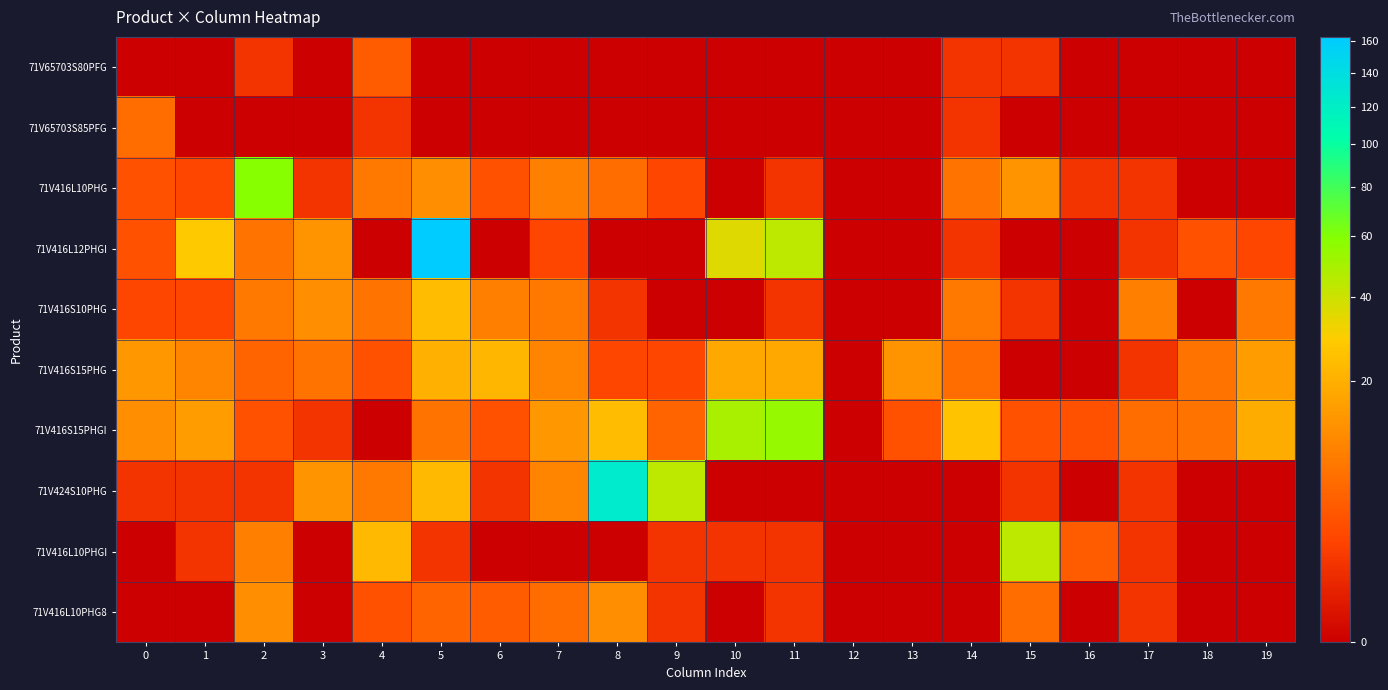

Reading right to left, list all the values displayed in this chart.

71V65703S80PFG: 19=0	18=0	17=0	16=0	15=1	14=1	13=0	12=0	11=0	10=0	9=0	8=0	7=0	6=0	5=0	4=4	3=0	2=1	1=0	0=0
71V65703S85PFG: 19=0	18=0	17=0	16=0	15=0	14=1	13=0	12=0	11=0	10=0	9=0	8=0	7=0	6=0	5=0	4=1	3=0	2=0	1=0	0=6
71V416L10PHG: 19=0	18=0	17=1	16=1	15=13	14=7	13=0	12=0	11=1	10=0	9=2	8=6	7=9	6=3	5=12	4=8	3=1	2=59	1=2	0=3
71V416L12PHGI: 19=2	18=3	17=1	16=0	15=0	14=1	13=0	12=0	11=44	10=36	9=0	8=0	7=2	6=0	5=163	4=0	3=13	2=7	1=28	0=3
71V416S10PHG: 19=8	18=0	17=9	16=0	15=1	14=8	13=0	12=0	11=1	10=0	9=0	8=1	7=8	6=9	5=24	4=7	3=12	2=8	1=2	0=2
71V416S15PHG: 19=15	18=7	17=1	16=0	15=0	14=6	13=13	12=0	11=18	10=18	9=2	8=2	7=10	6=22	5=20	4=3	3=7	2=5	1=10	0=14
71V416S15PHGI: 19=19	18=7	17=6	16=3	15=3	14=26	13=3	12=0	11=55	10=49	9=5	8=24	7=14	6=3	5=7	4=0	3=1	2=3	1=15	0=12
71V424S10PHG: 19=0	18=0	17=1	16=0	15=1	14=0	13=0	12=0	11=0	10=0	9=44	8=125	7=10	6=1	5=23	4=8	3=13	2=1	1=1	0=1
71V416L10PHGI: 19=0	18=0	17=1	16=4	15=44	14=0	13=0	12=0	11=1	10=1	9=1	8=0	7=0	6=0	5=1	4=23	3=0	2=9	1=1	0=0
71V416L10PHG8: 19=0	18=0	17=1	16=0	15=6	14=0	13=0	12=0	11=1	10=0	9=1	8=12	7=6	6=4	5=5	4=3	3=0	2=12	1=0	0=0